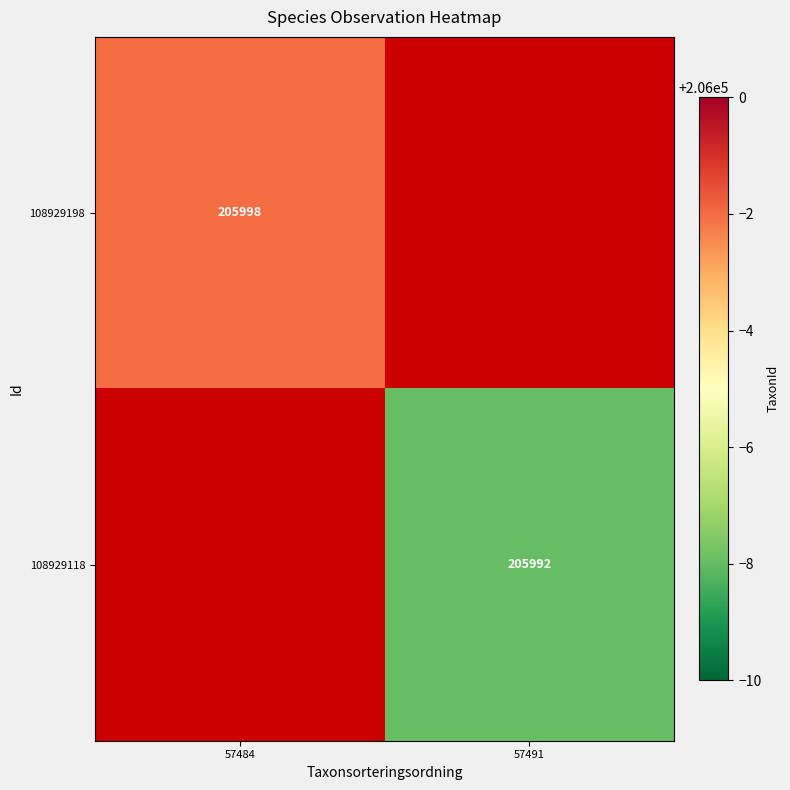

True or false: 108929118 has a value of 88296 at 57491.

False